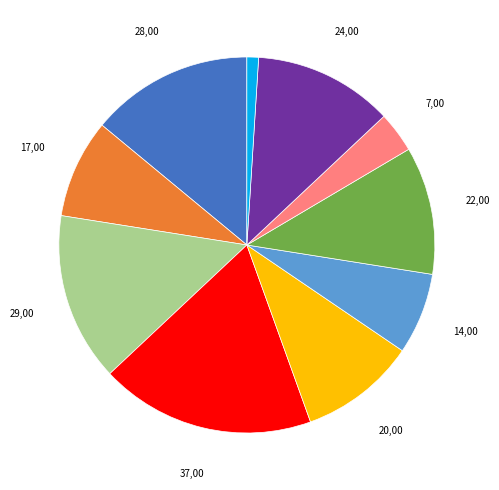

Is there any slice that represents more than half of the pie?

No